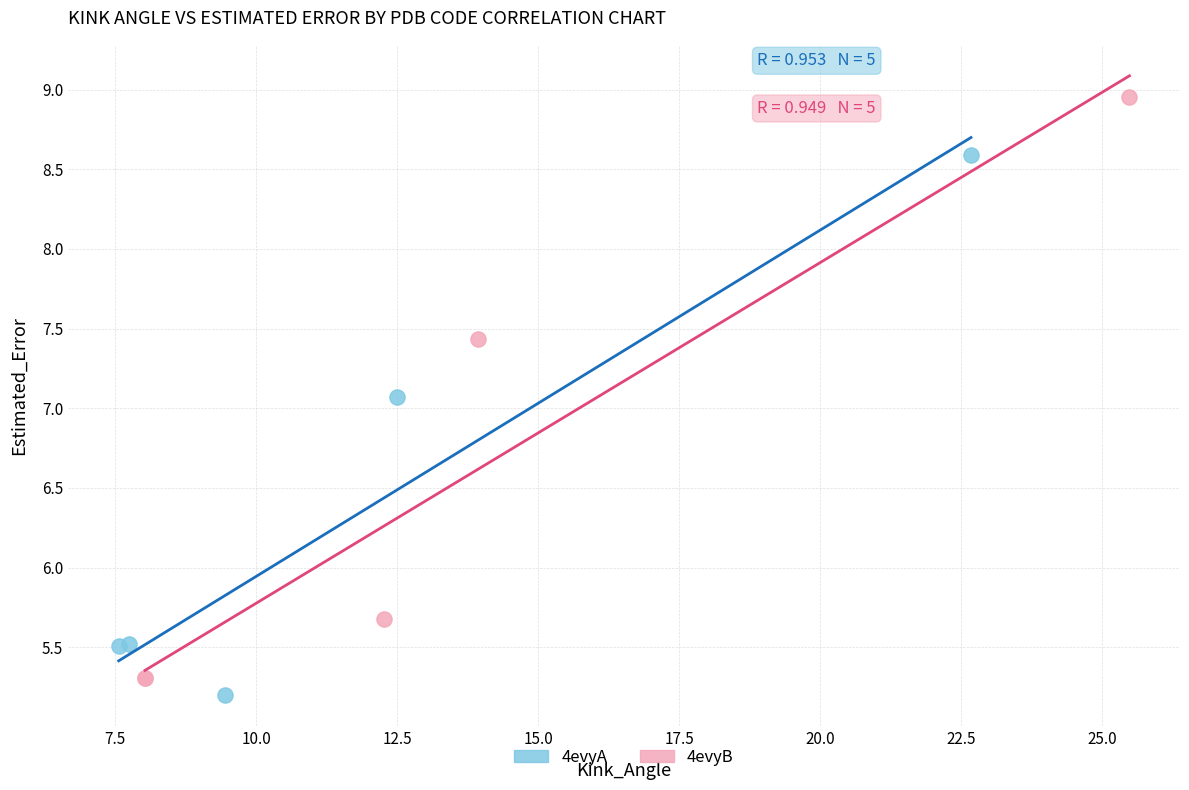

Which series reaches the maximum Y coordinate?

4evyB